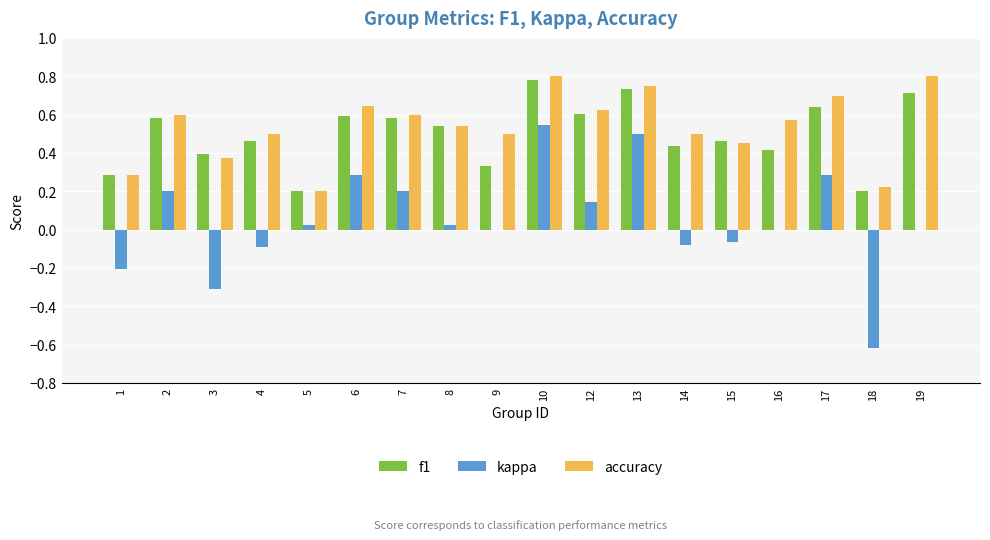

Between 15 and 19, which series saw the biggest shift?

accuracy